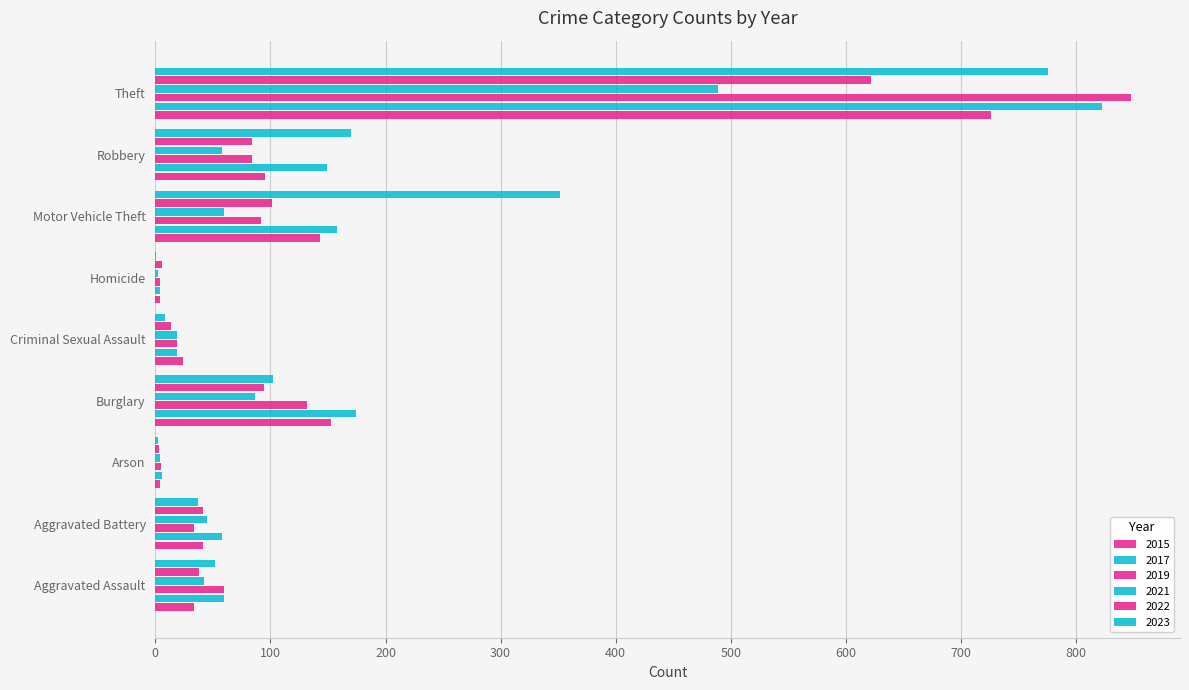

Count the number of data series in this chart.

6